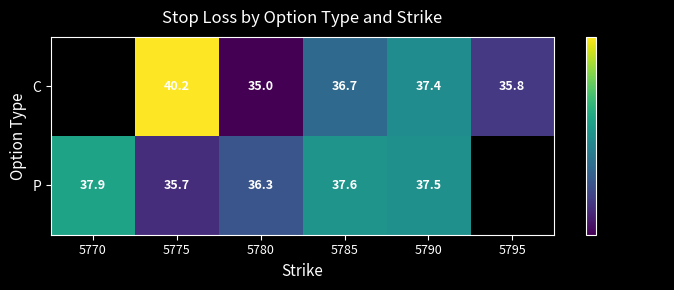

Rank the series at 5790 from highest to lowest value.

P, C